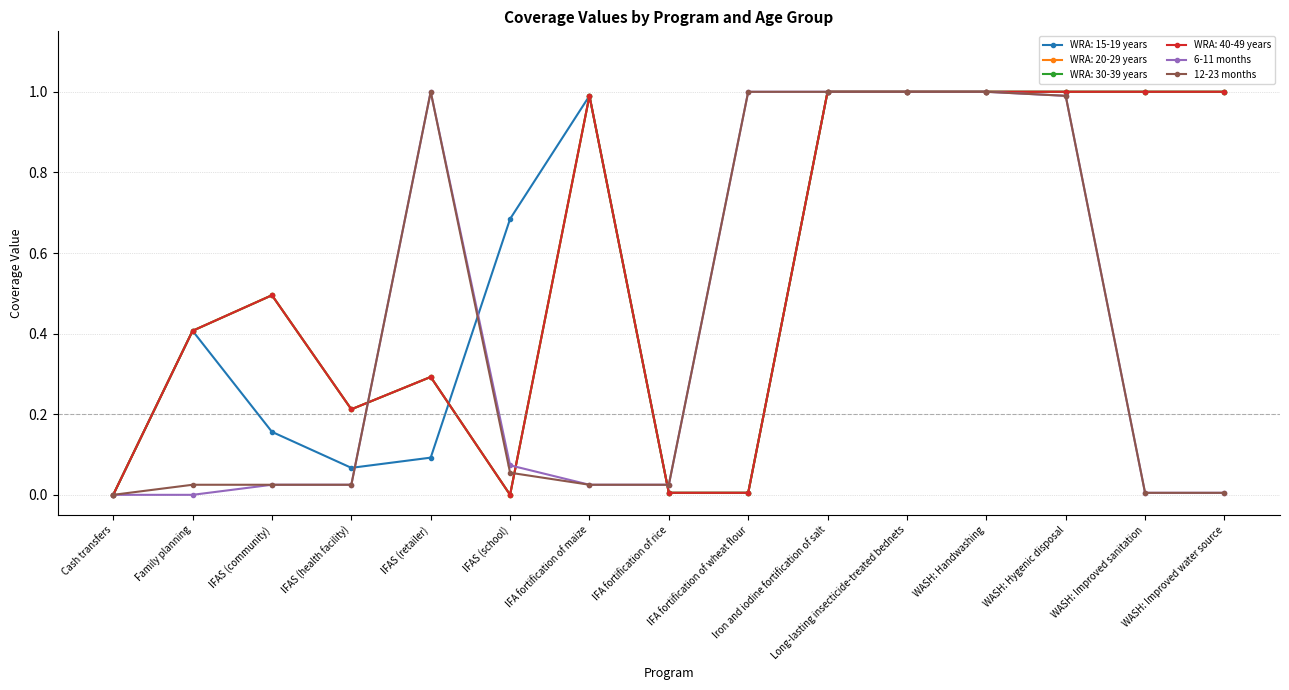

Which series has the largest range (max minus min)?

6-11 months